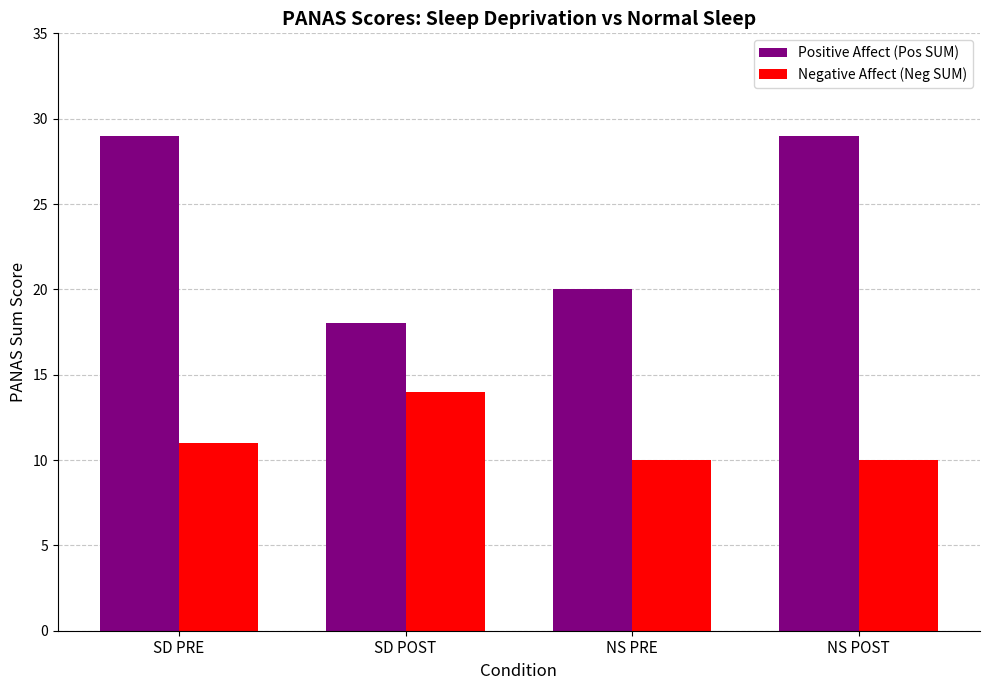

What is the label of the 3rd bar from the right?

SD POST